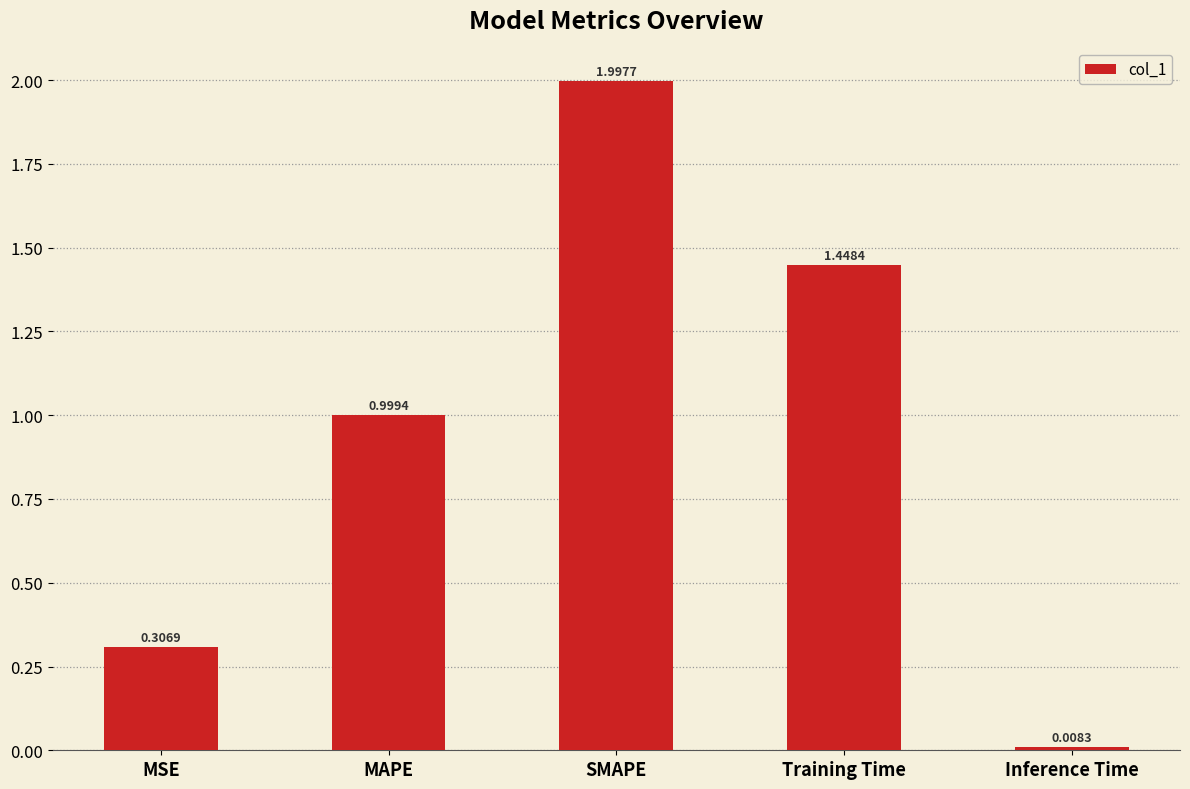

How many data points does each series have?

5